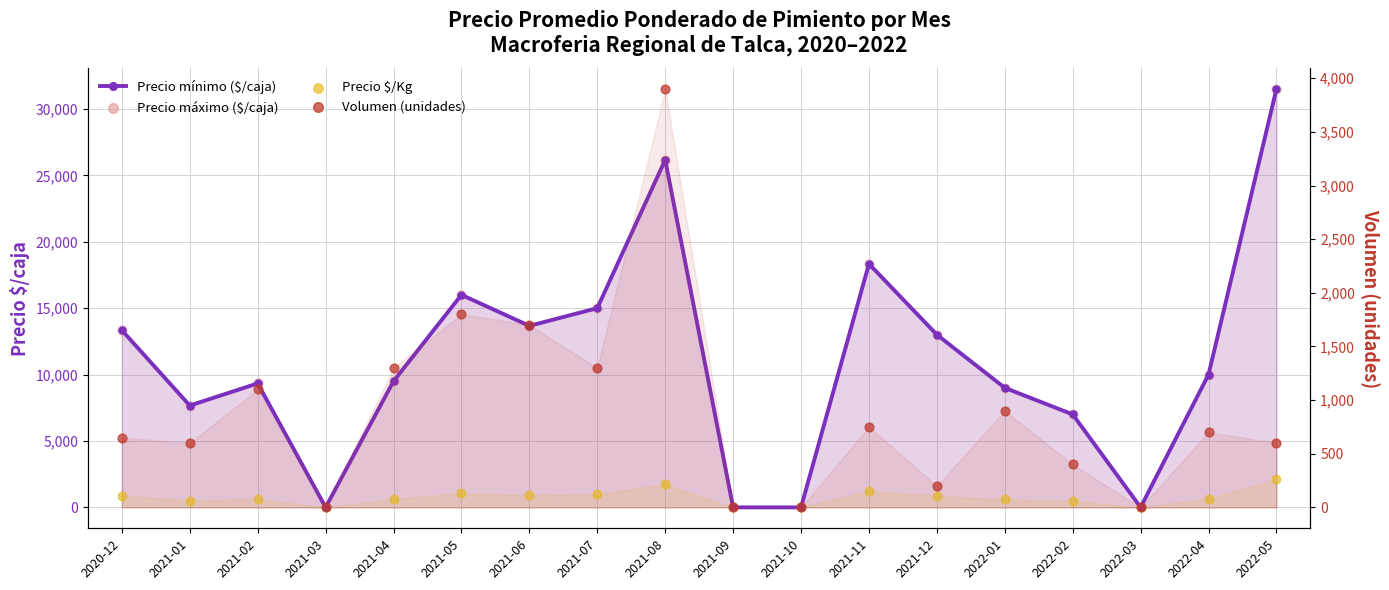

Which series reaches the minimum Y coordinate?

Precio mínimo ($/caja)